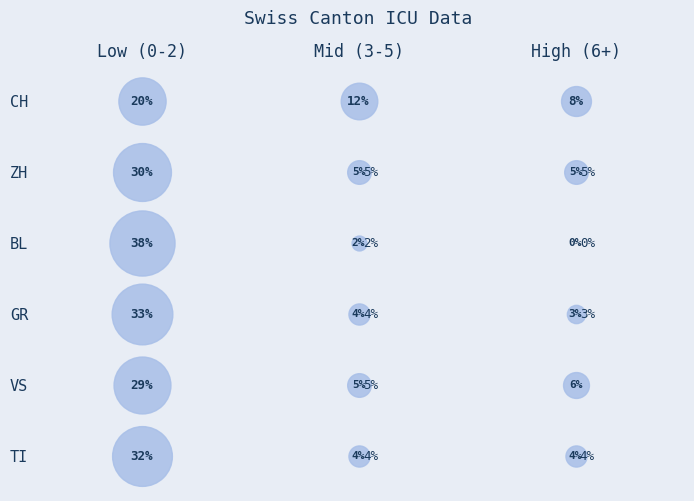

Which series has the largest total across all categories?

CH